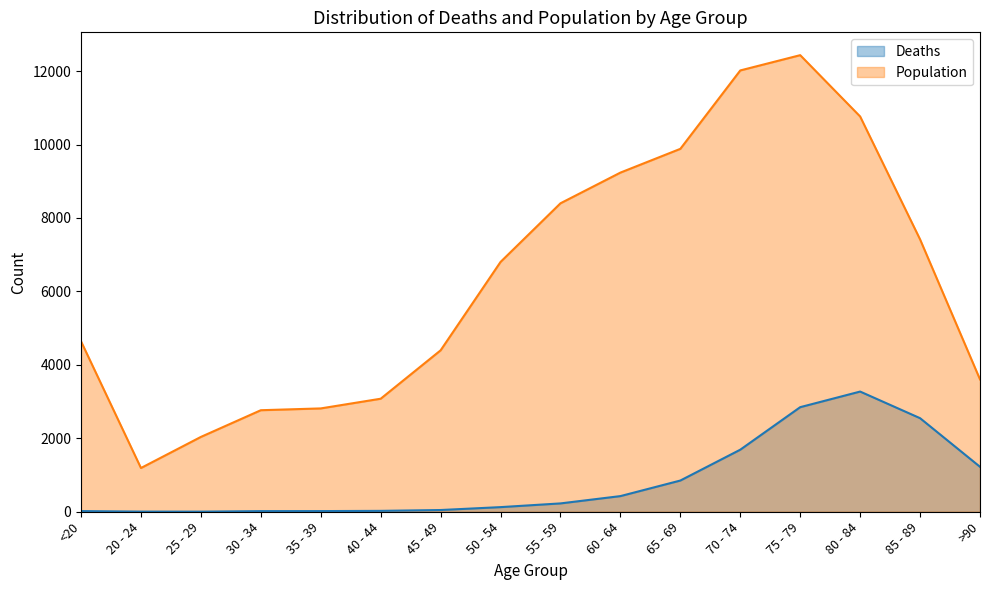

What is the total value across all series at 25 - 29?

2041